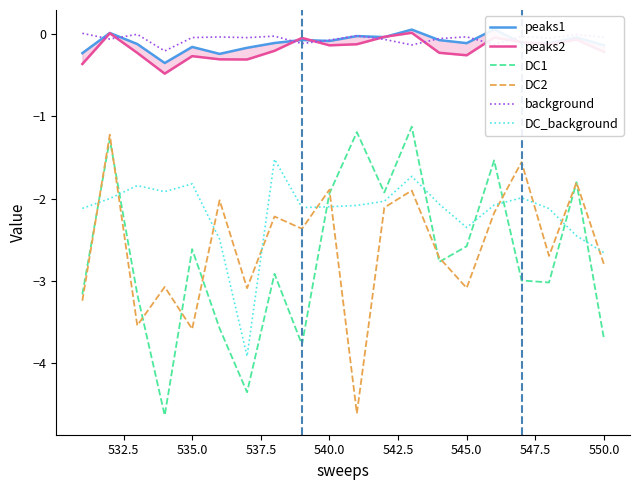

What is the maximum value shown in the chart?

0.1